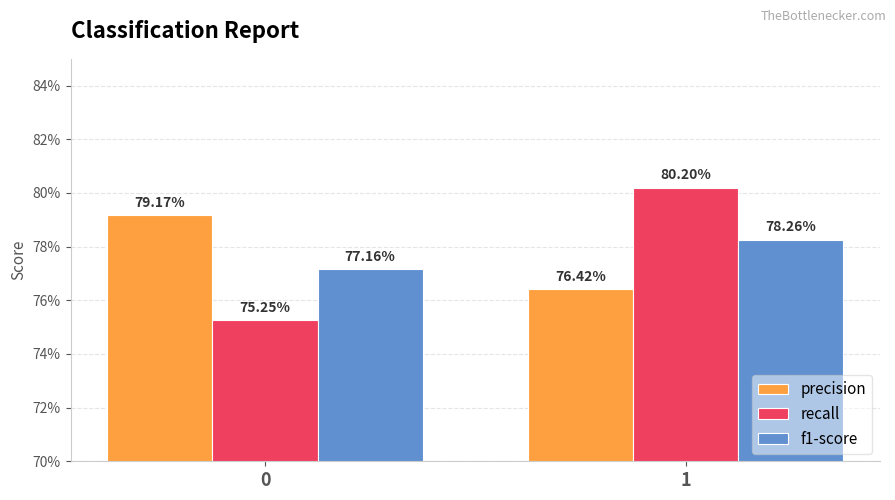

What are all the series names shown in the legend?

precision, recall, f1-score